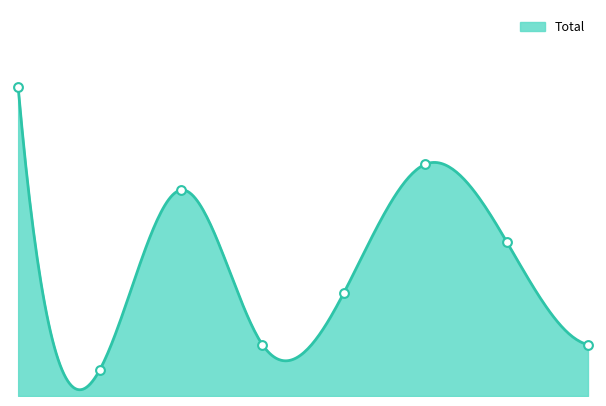

Approximately how many times larger is the value at 1 compared to 7?

0.5